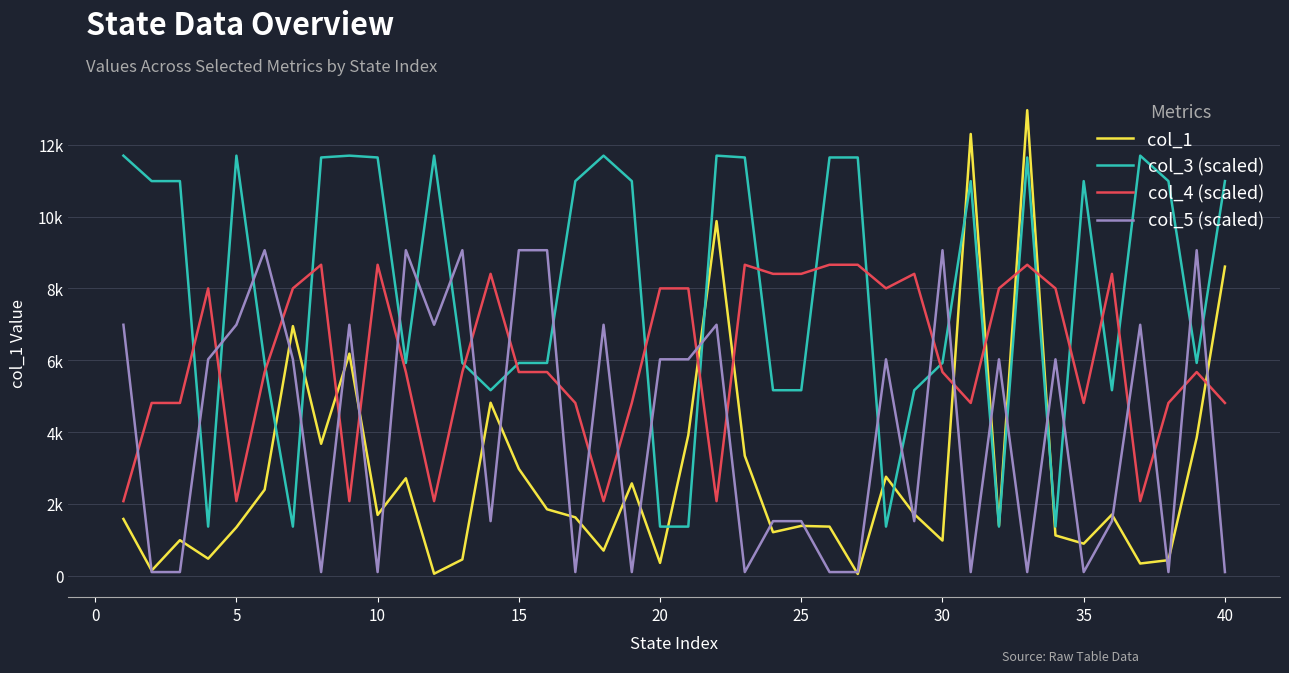

What are all the series names shown in the legend?

col_1, col_3 (scaled), col_4 (scaled), col_5 (scaled)